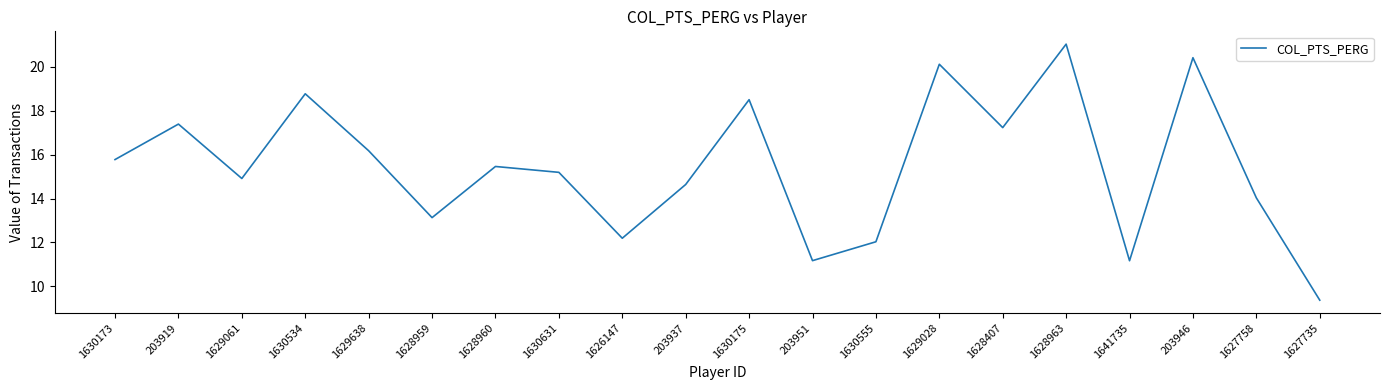

Which category has the lowest value across all series?

1627735